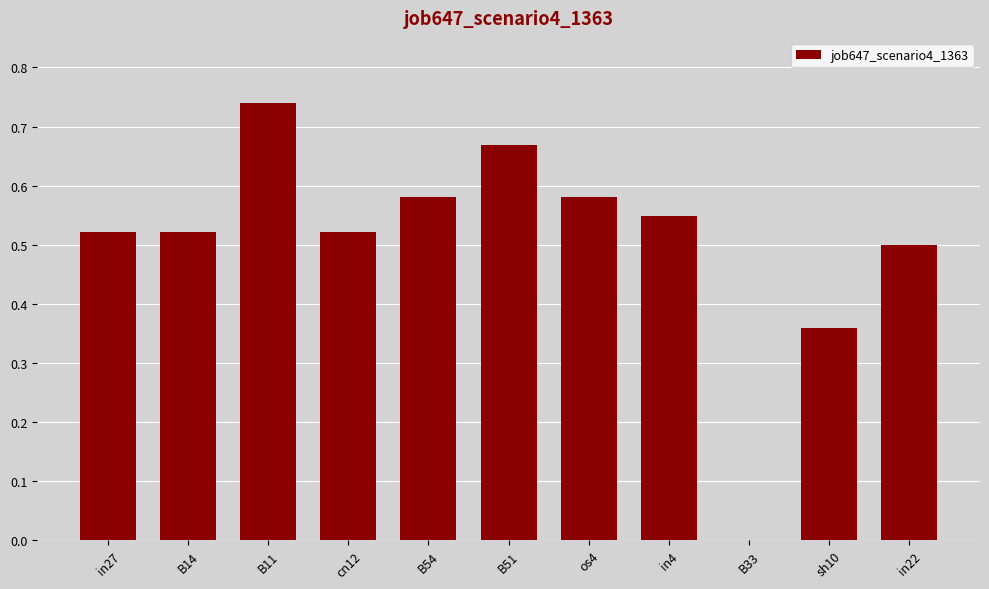

The value at B54 is 0.8. True or false?

False